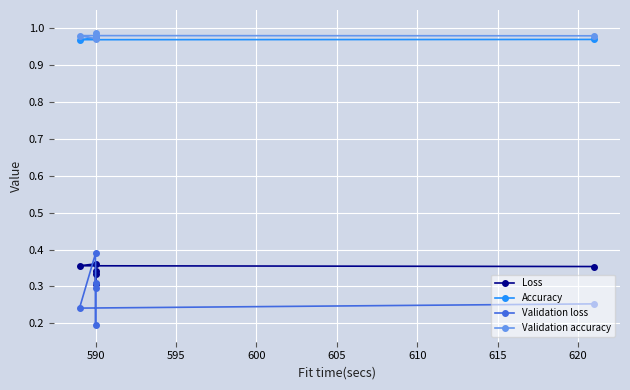

What is the value of the Loss point at the 5th from the left?

0.3